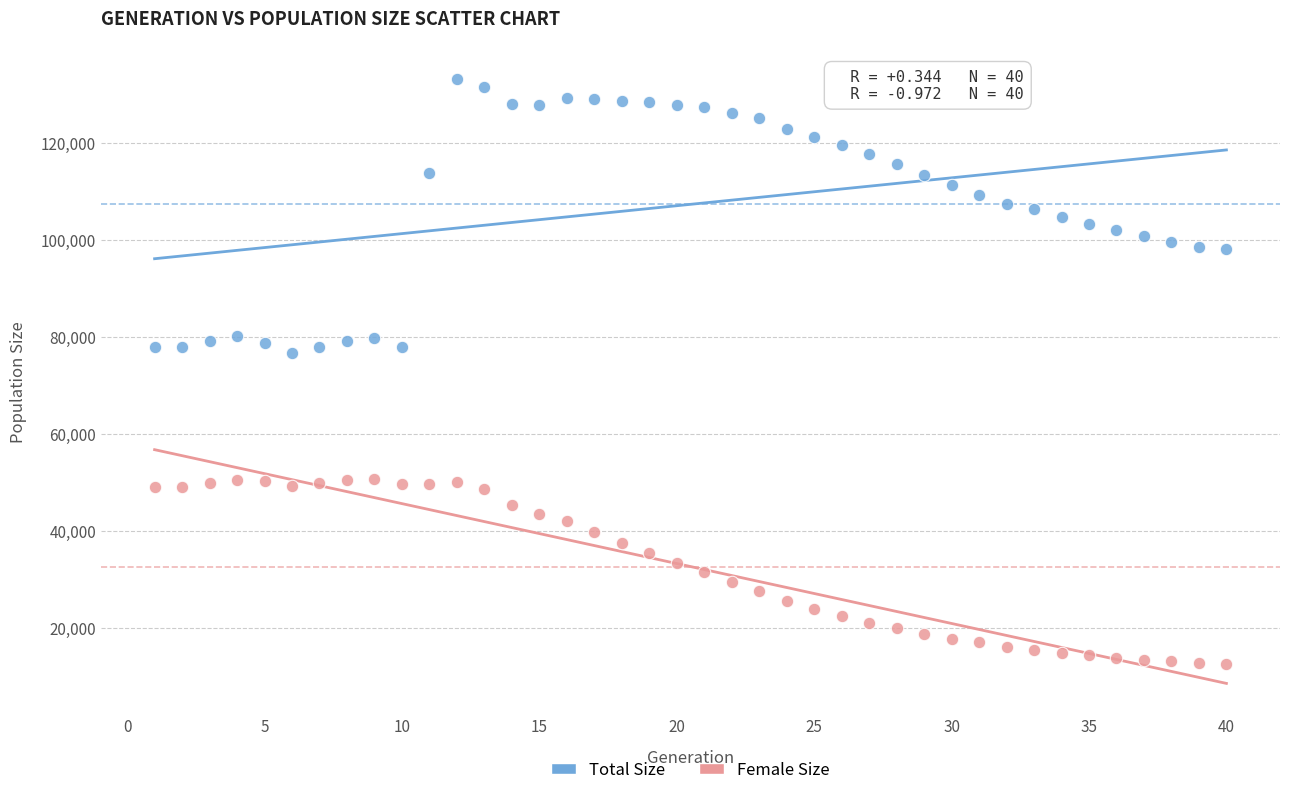

Which series contains the lowest Y value?

Female Size